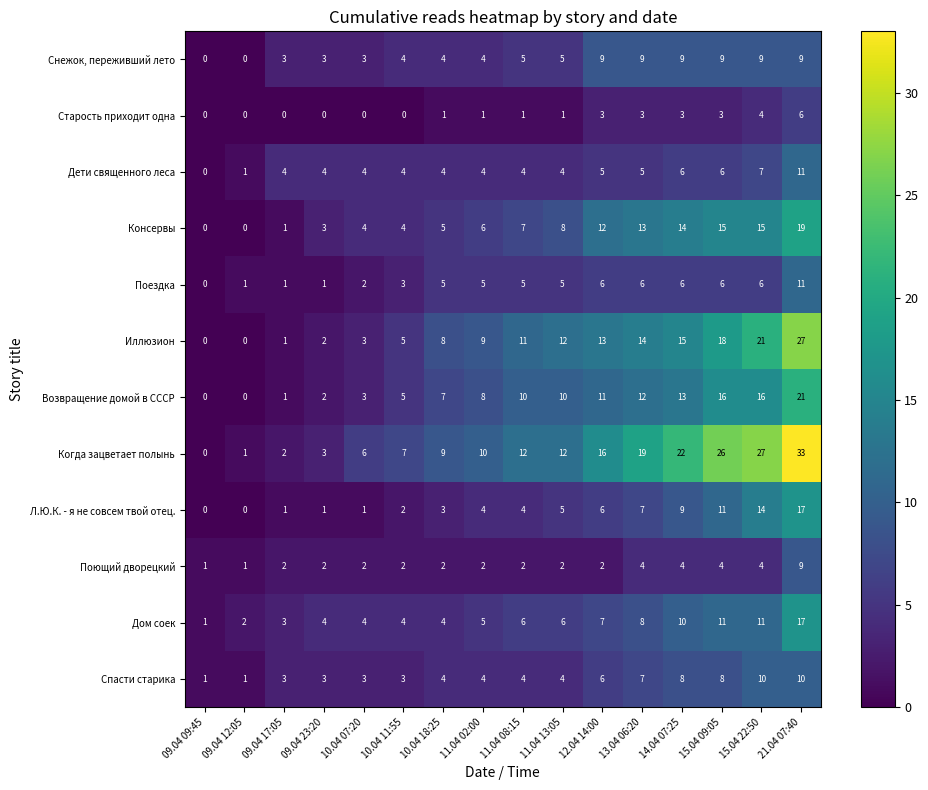

Which label corresponds to the largest value in the chart?

21.04 07:40